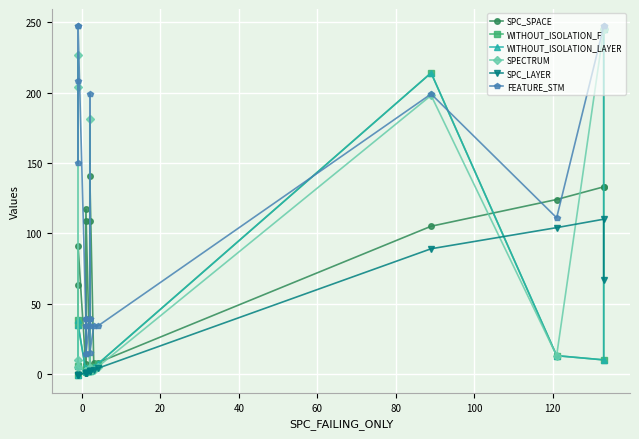

Is this an area chart (filled region under the line)?

No